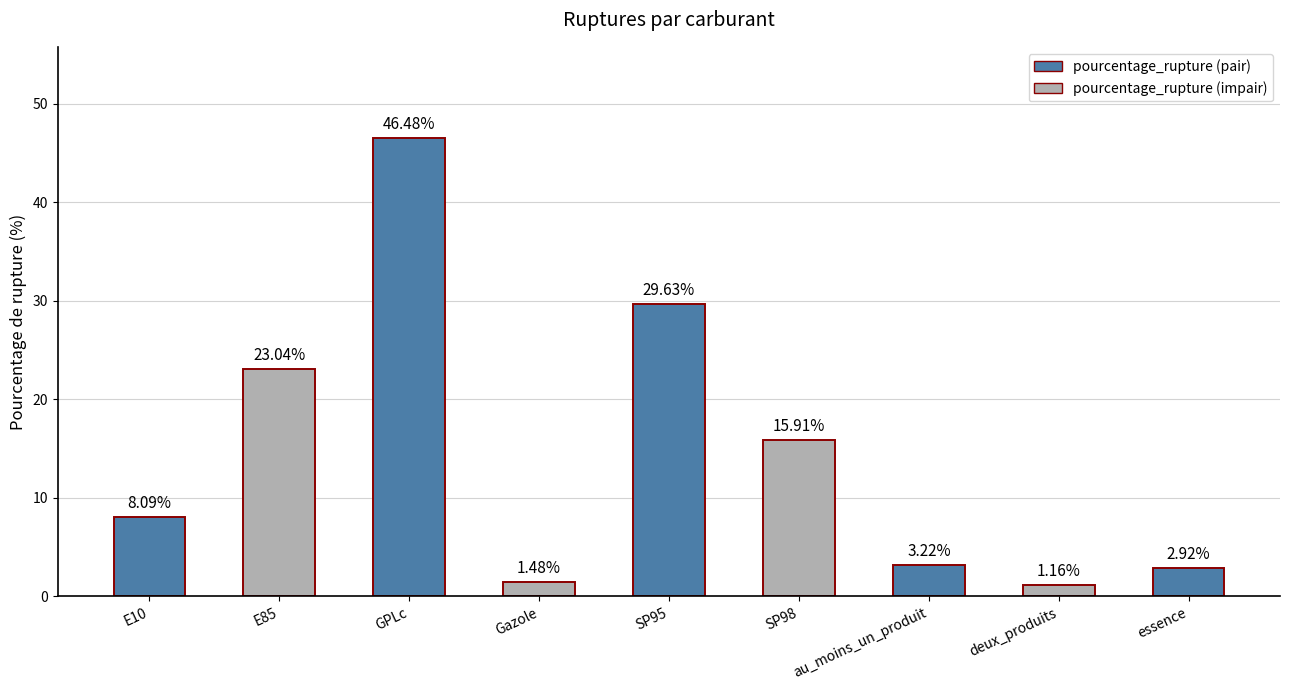

What is the value of the 5th bar from the left?

29.6